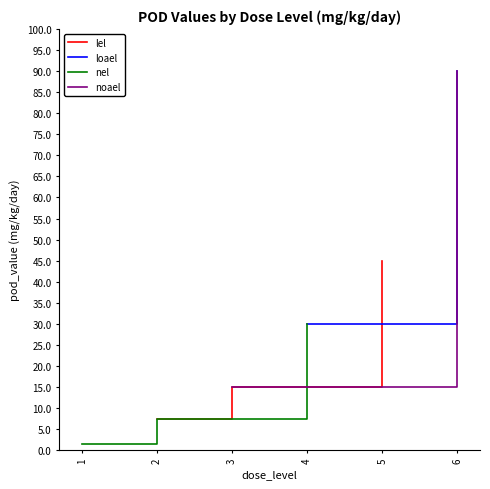

The value of mg_kg_day_value at 18 is 3.9. True or false?

False